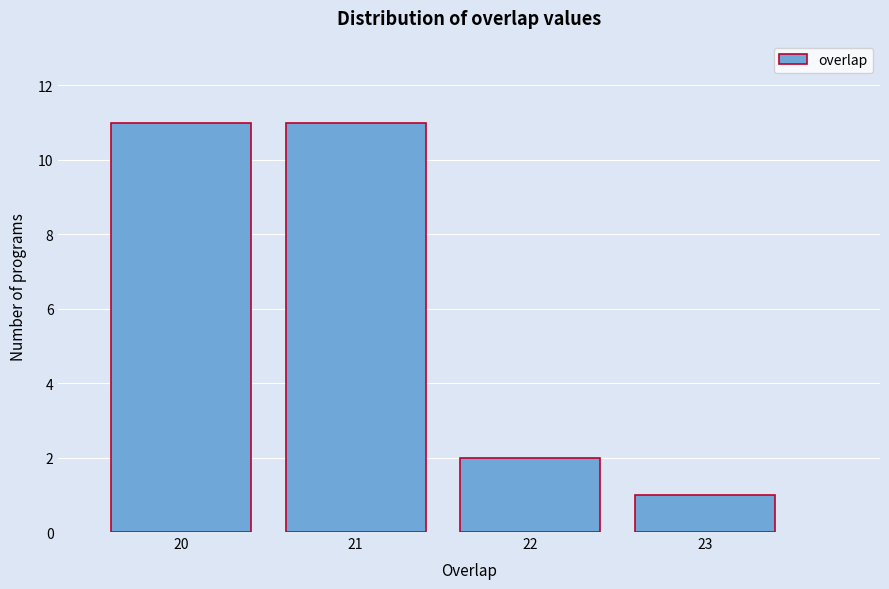

Reading left to right, transcribe this chart: for each bar, give the range it covers on the x-axis and its height. The values are not printed on the chart, so give them approximately, as read against the axis.

19.5 to 20.5: 11
20.5 to 21.5: 11
21.5 to 22.5: 2
22.5 to 23.5: 1